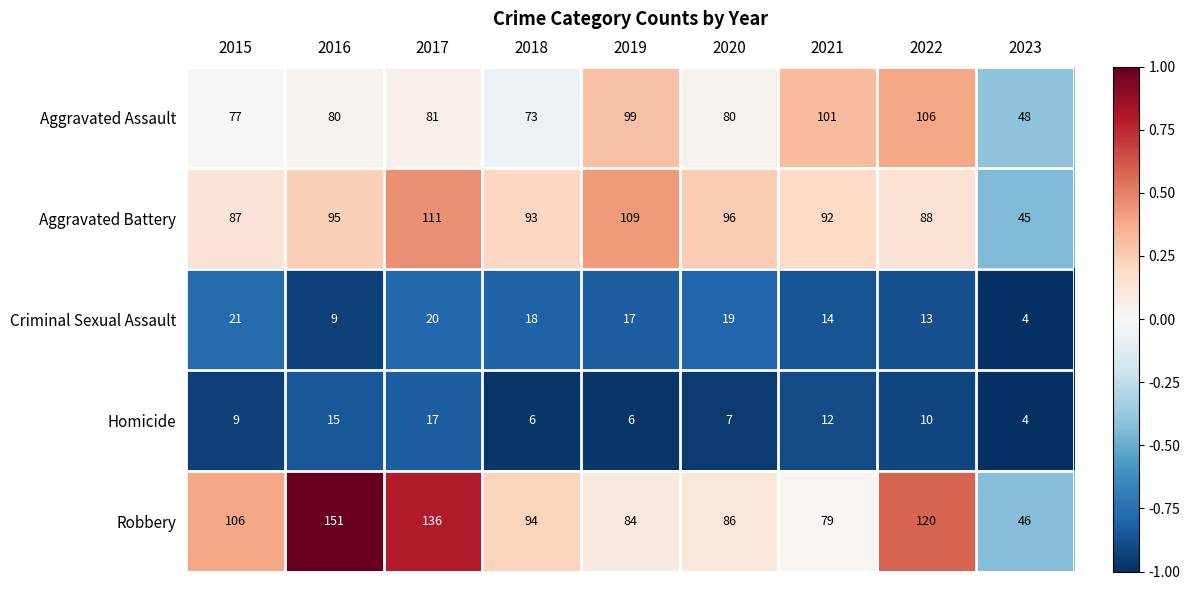

What is the sum of the Aggravated Assault values at 2023 and 2022?

154